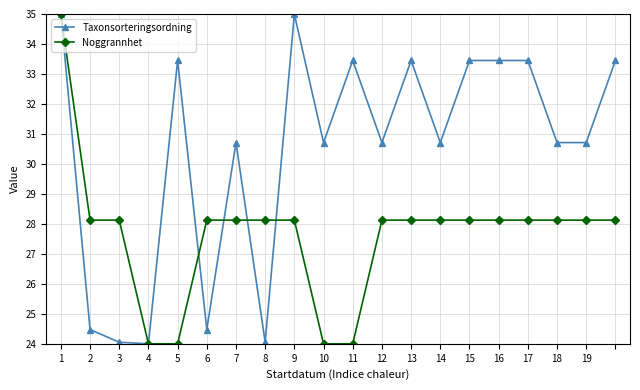

Reading left to right, extract all data points from this chart.

Taxonsorteringsordning: 35.0	24.5	24.1	24.0	33.4	24.5	30.7	24.1	35.0	30.7	33.4	30.7	33.4	30.7	33.4	33.4	33.4	30.7	30.7	33.4
Noggrannhet: 35.0	28.1	28.1	24.0	24.0	28.1	28.1	28.1	28.1	24.0	24.0	28.1	28.1	28.1	28.1	28.1	28.1	28.1	28.1	28.1